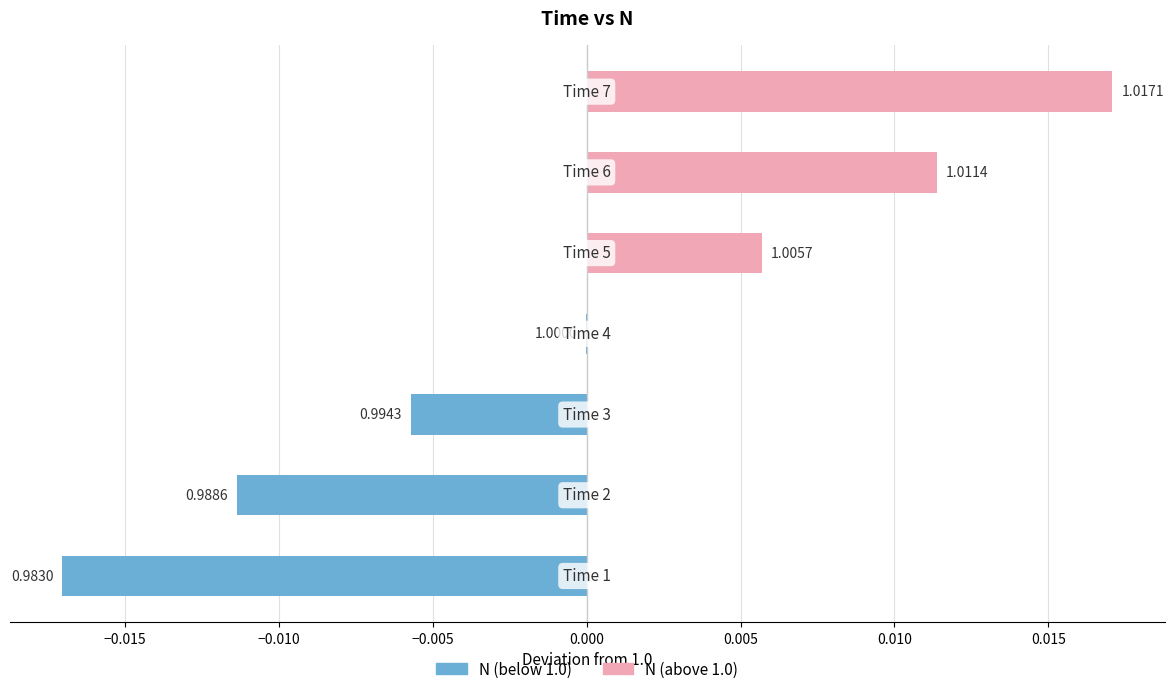

At −0.020, list the series in order from largest to smallest.

N (above 1.0), N (below 1.0)